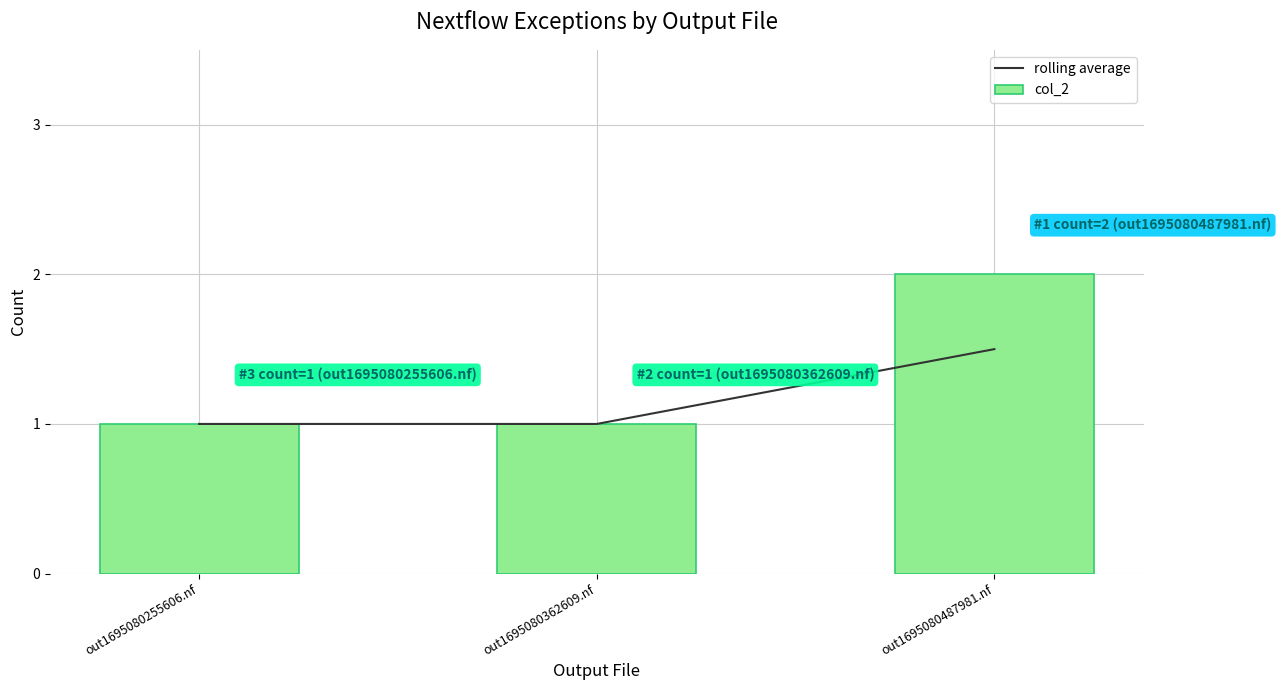

At which category is the sum across all series the highest?

out1695080487981.nf